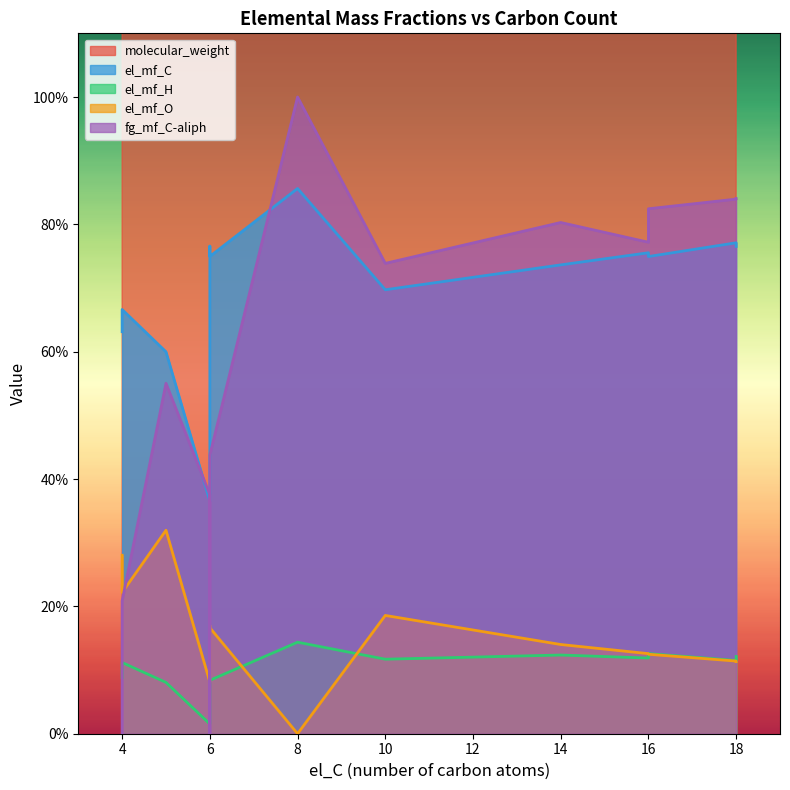

True or false: el_mf_C has more than 1 interior local peaks.

True